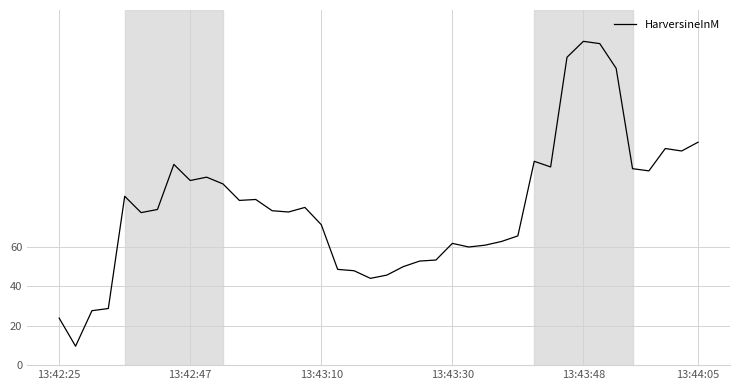

What is the greatest value displayed?

164.1